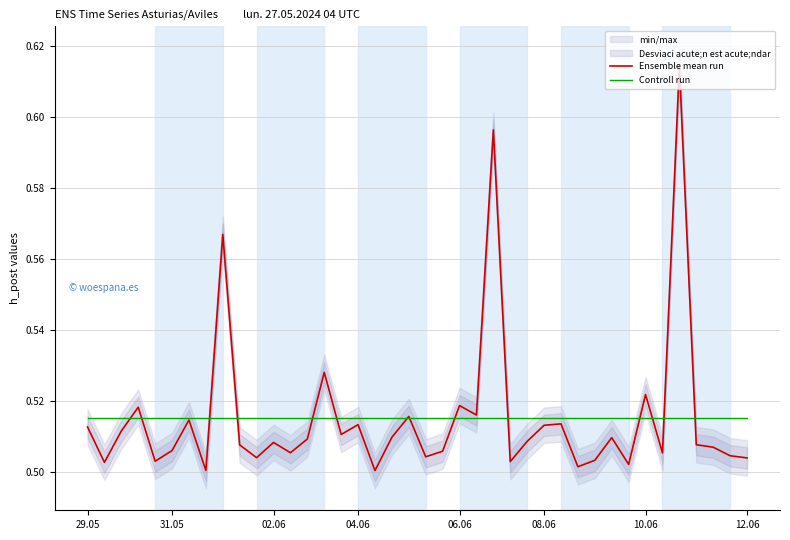

Reading left to right, list all the values displayed in this chart.

Ensemble mean run: 0.5	0.5	0.5	0.5	0.5	0.5	0.5	0.5	0.6	0.5	0.5	0.5	0.5	0.5	0.5	0.5	0.5	0.5	0.5	0.5	0.5	0.5	0.5	0.5	0.6	0.5	0.5	0.5	0.5	0.5	0.5	0.5	0.5	0.5	0.5	0.6	0.5	0.5	0.5	0.5
Controll run: 0.5	0.5	0.5	0.5	0.5	0.5	0.5	0.5	0.5	0.5	0.5	0.5	0.5	0.5	0.5	0.5	0.5	0.5	0.5	0.5	0.5	0.5	0.5	0.5	0.5	0.5	0.5	0.5	0.5	0.5	0.5	0.5	0.5	0.5	0.5	0.5	0.5	0.5	0.5	0.5